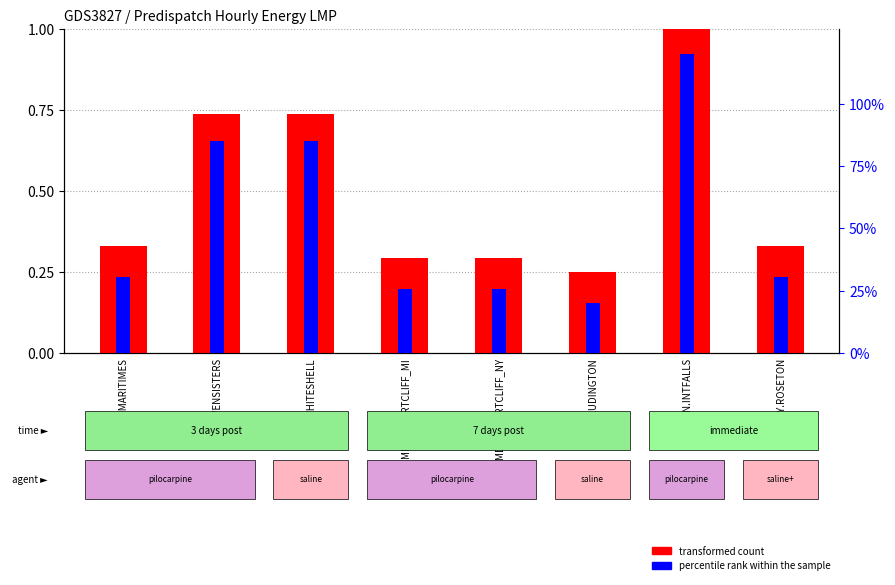

At MN.INTFALLS, list the series in order from smallest to largest.

percentile rank within the sample, transformed count